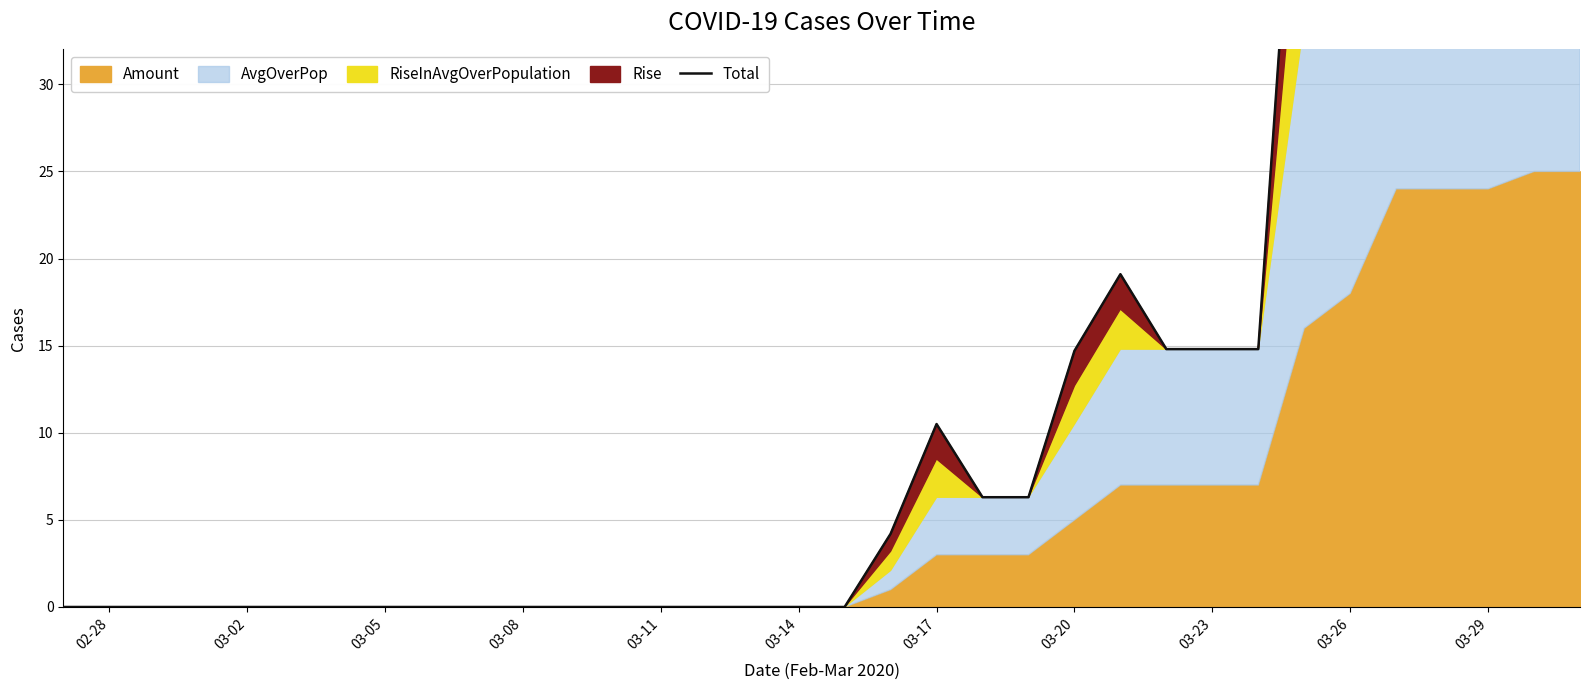

How many positive values are there?

16